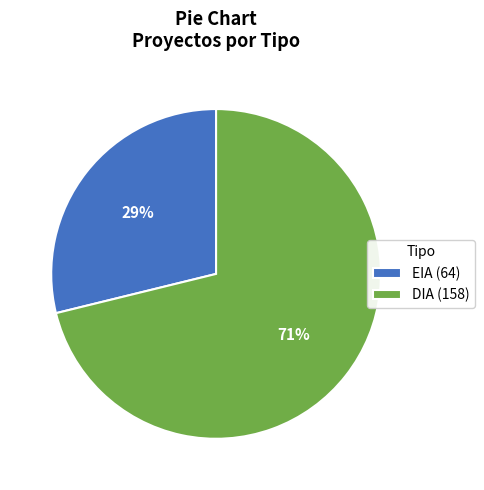

Count the number of slices in the pie.

2